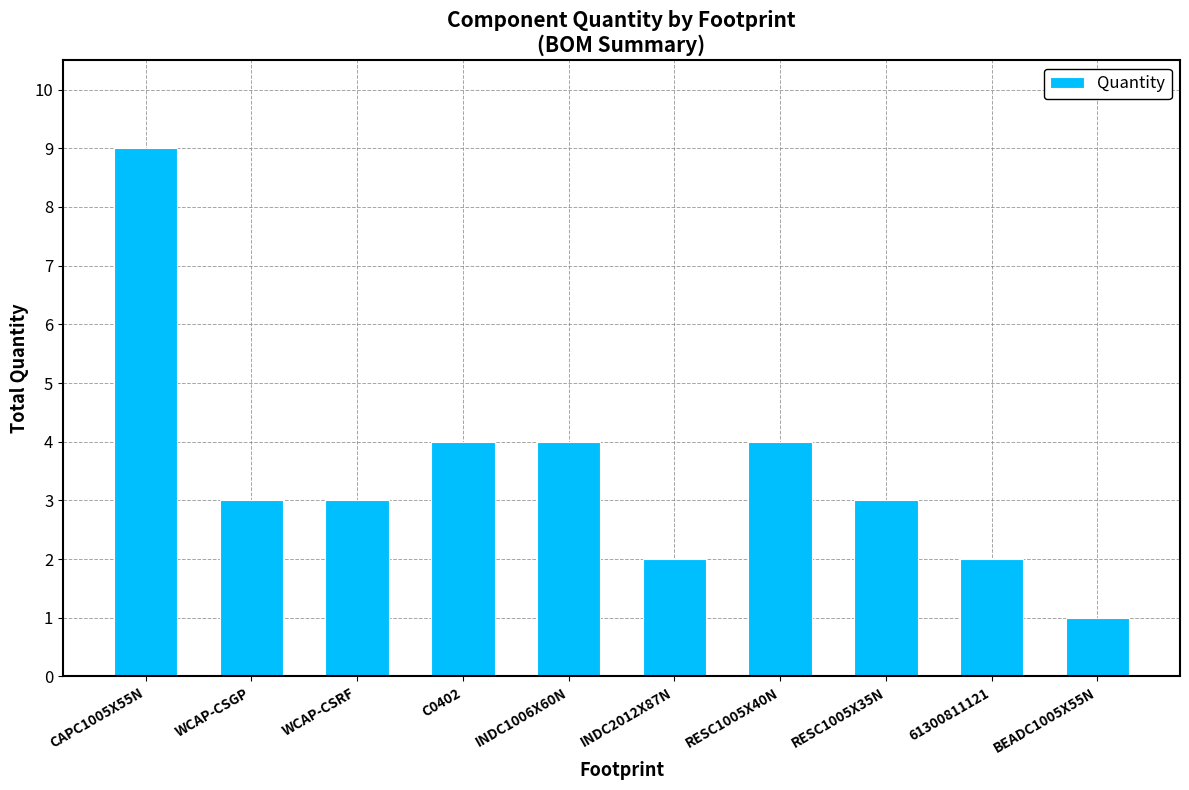

Which has a higher value, CAPC1005X55N or INDC1006X60N?

CAPC1005X55N